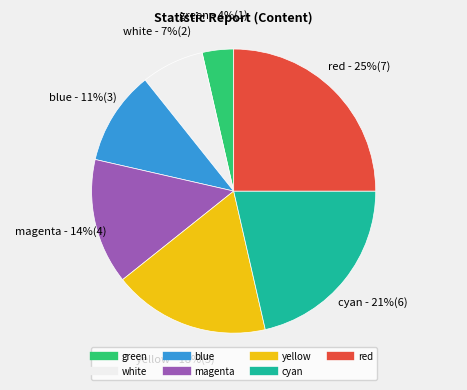

Does any single category account for the majority?

No